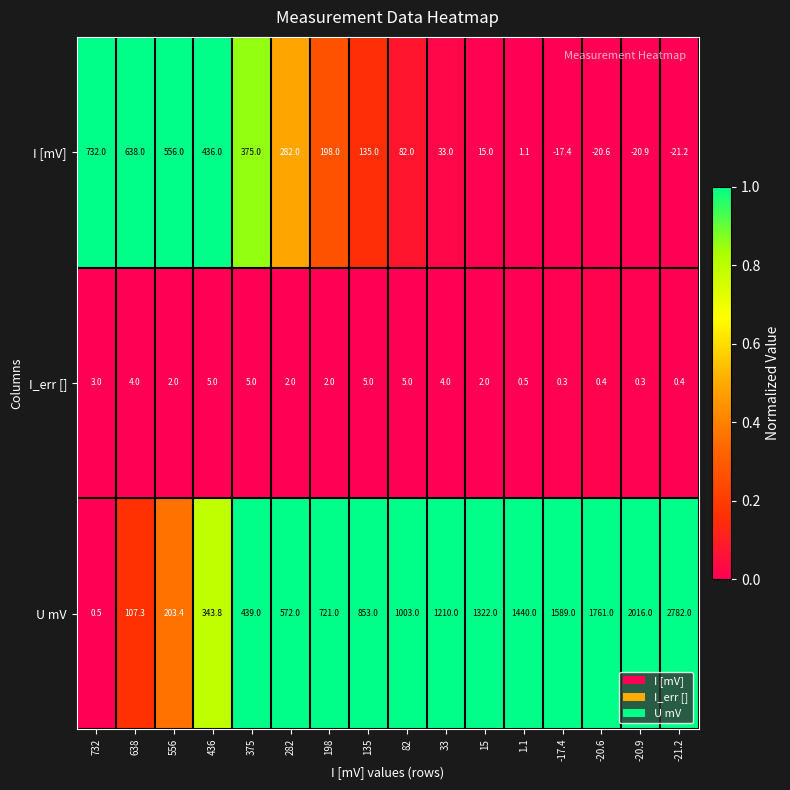

At which category is the sum across all series the highest?

-21.2